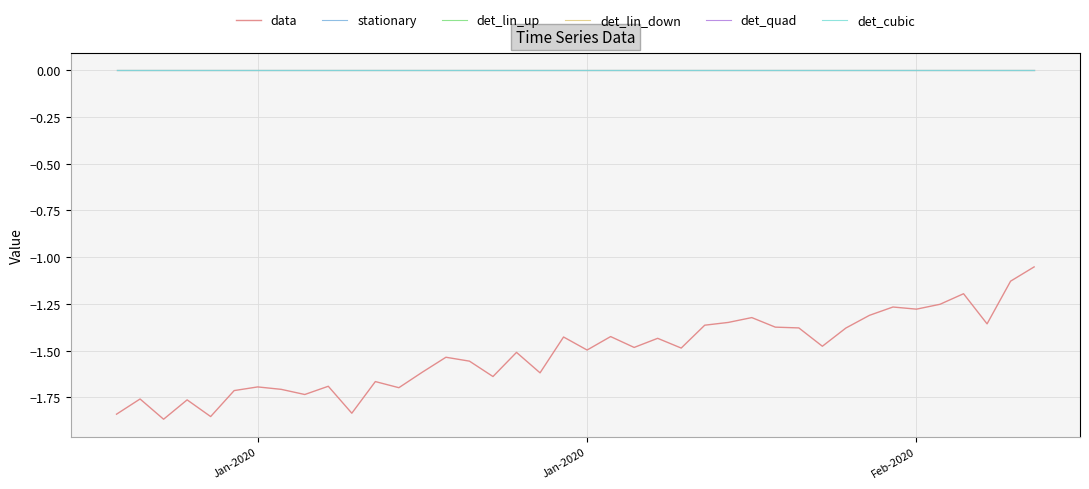

Does the chart display data point markers on the line(s)?

No